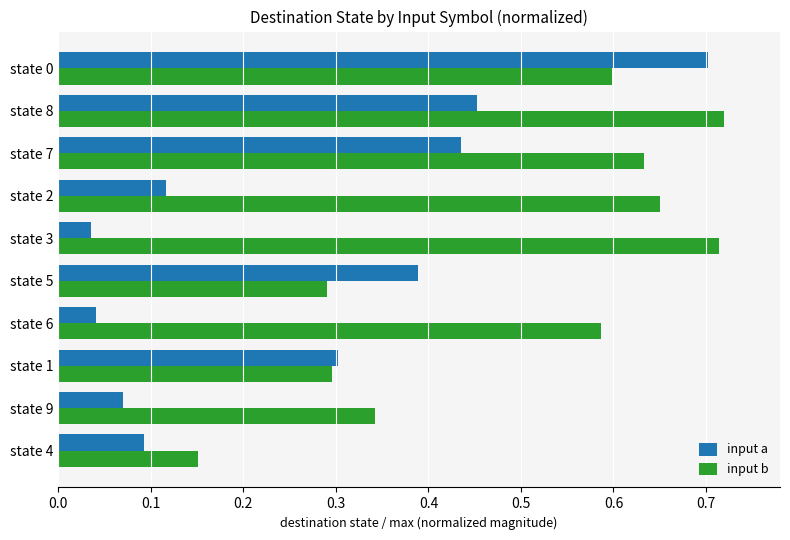

What is the sum of all input a values?

2.6